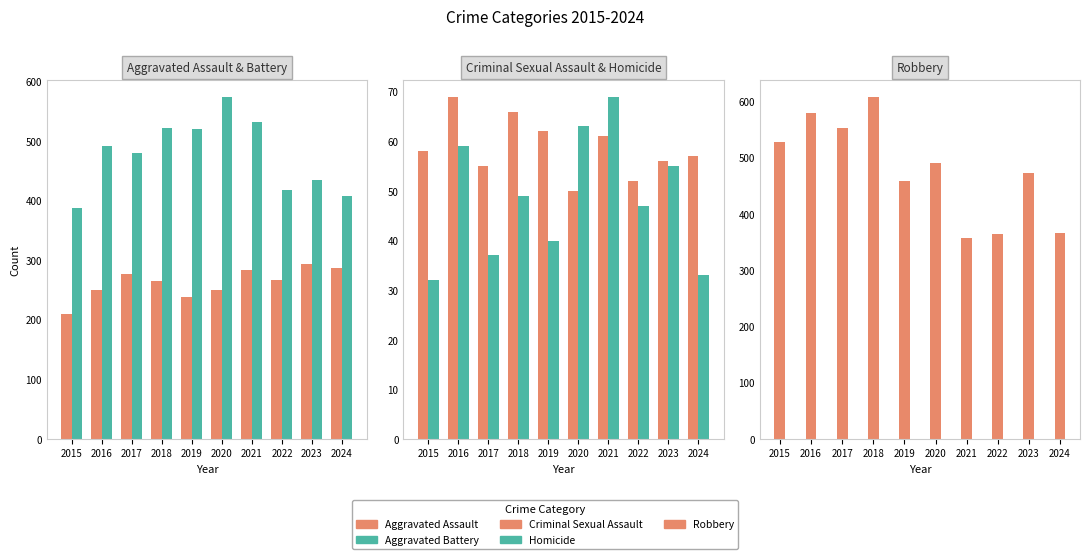

What is the value of the Criminal Sexual Assault bar at the 5th from the left?

62